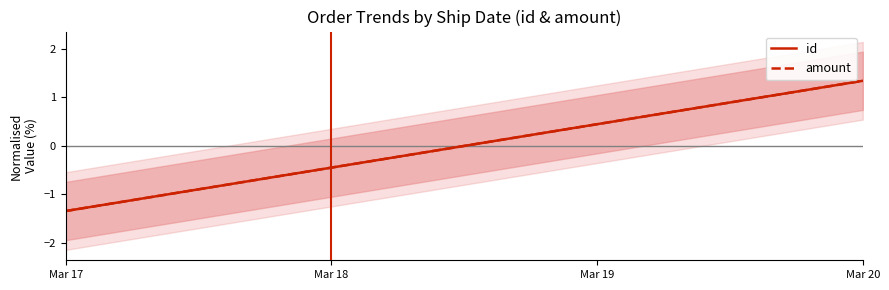

What is the difference between the amount values at Mar 17 and Mar 18?

0.9